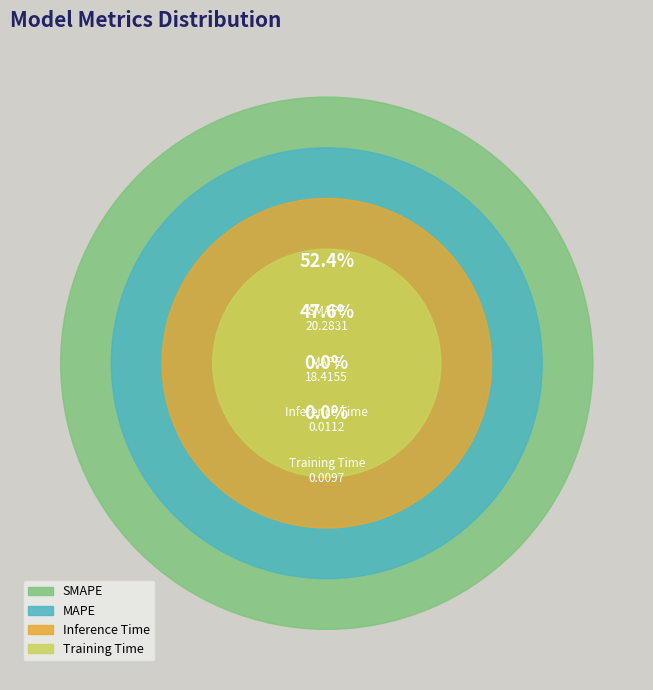

Is it true that MAPE is 48% of the pie?

True